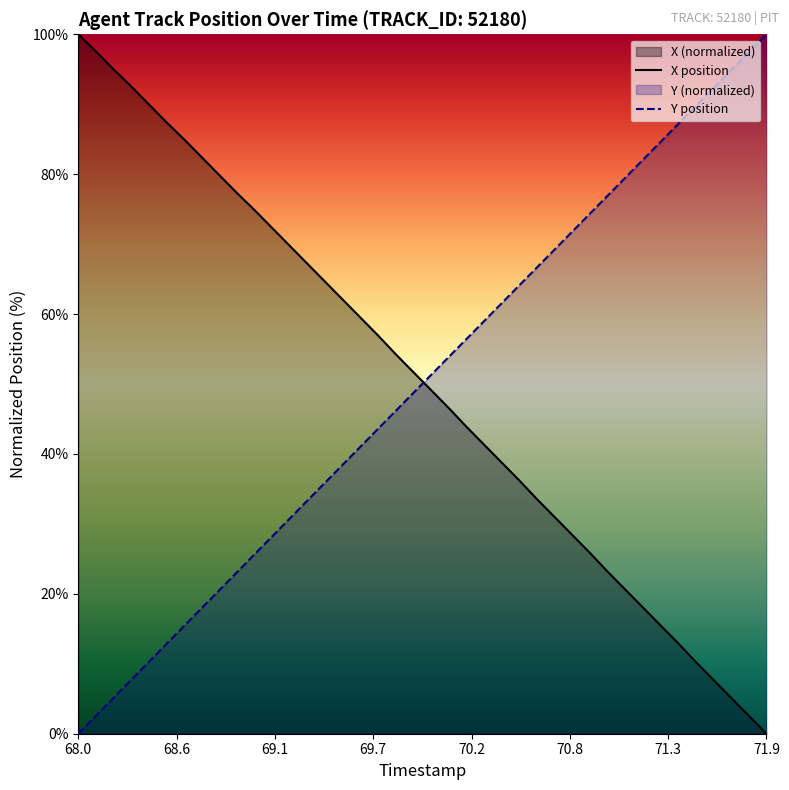

What is the value of the X point at the 39th from the left?

2.6